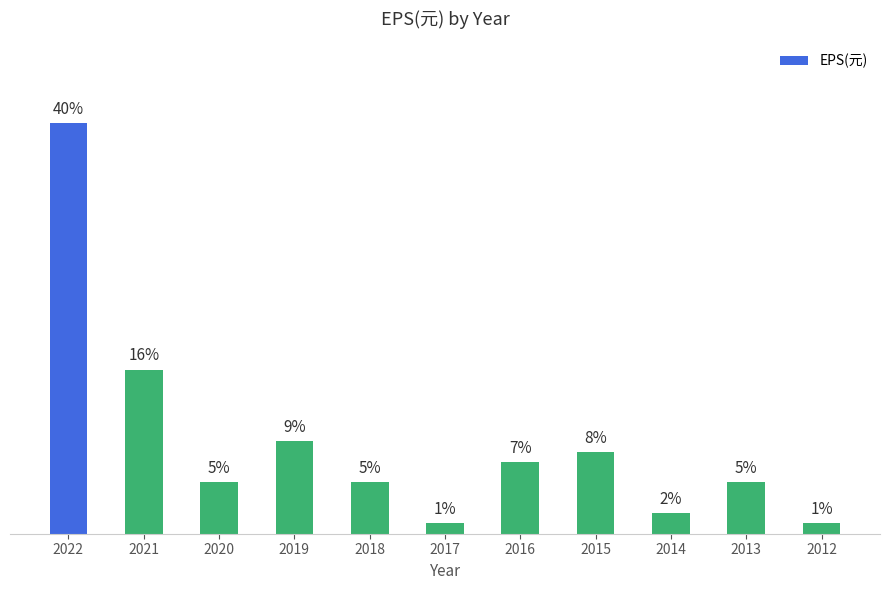

Does the chart contain any negative values?

No